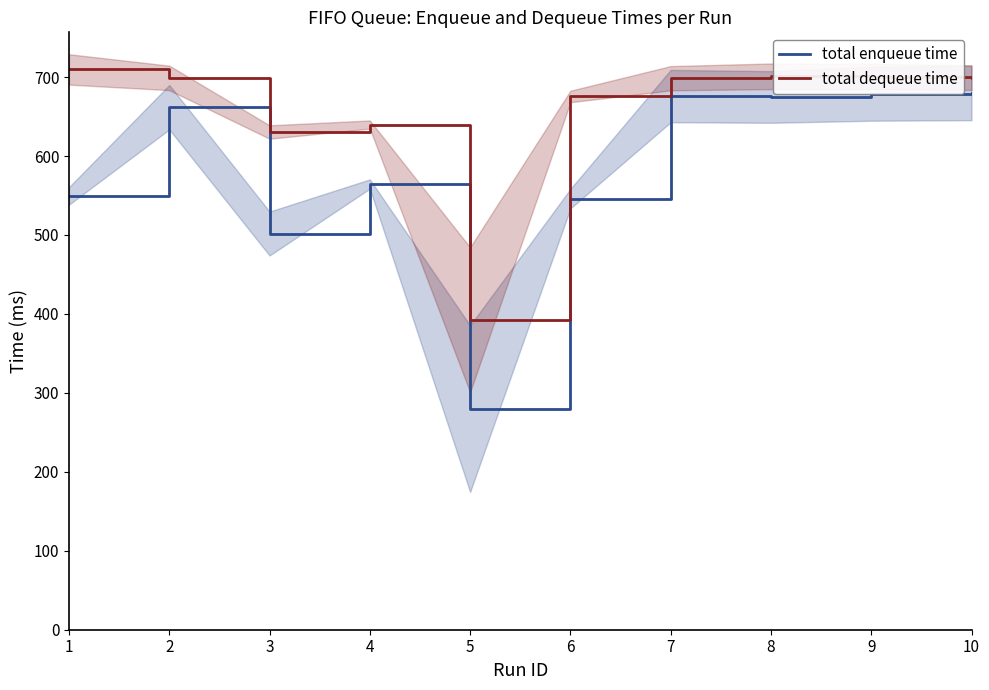

How many lines are shown in the chart?

2